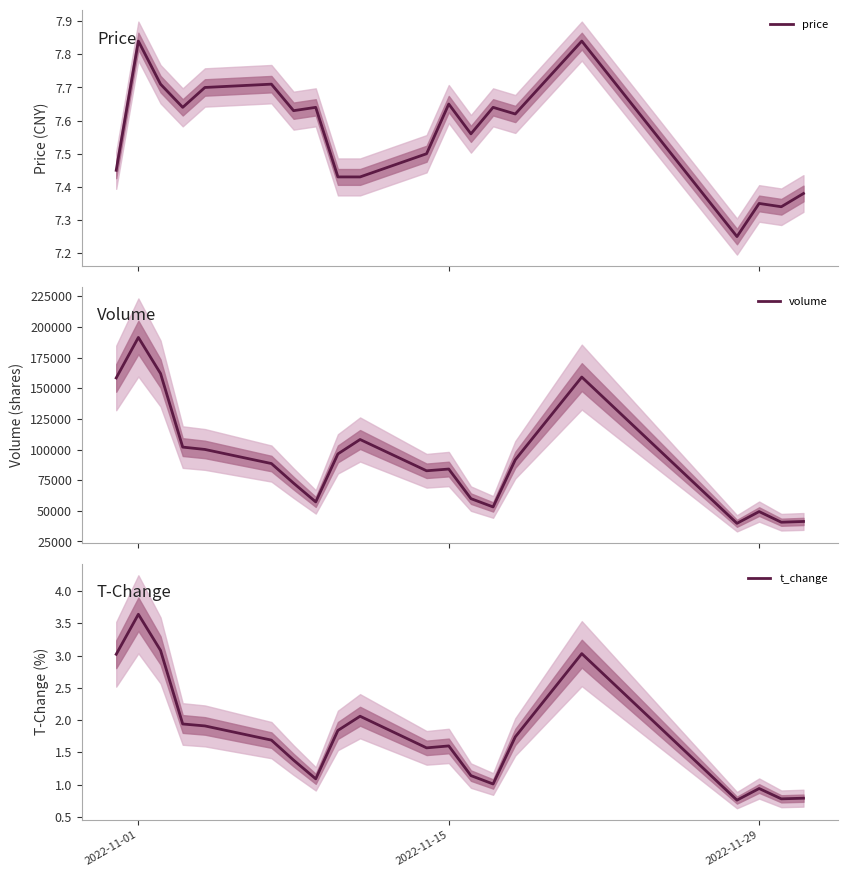

What is the maximum value for volume?

191470